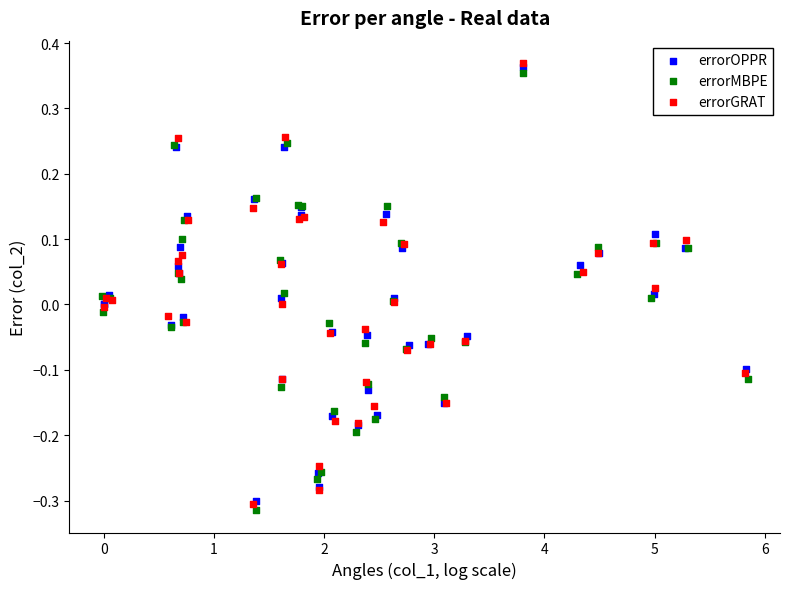

Which series contains the highest Y value?

errorGRAT